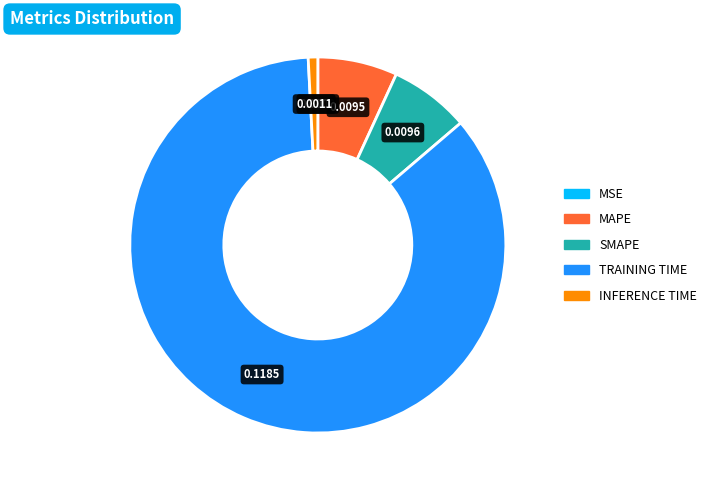

Does any single category account for the majority?

Yes